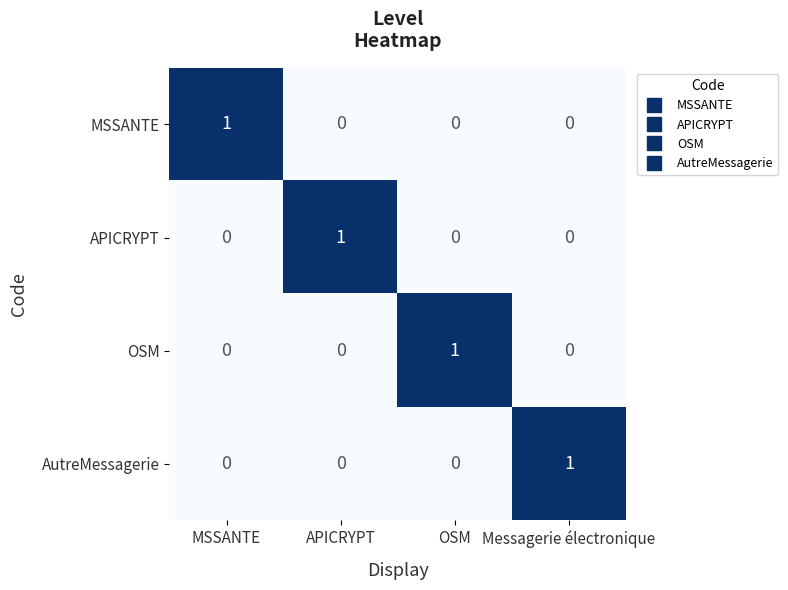

Reading left to right, what are all the values shown in this chart?

MSSANTE: 1	0	0	0
APICRYPT: 0	1	0	0
OSM: 0	0	1	0
AutreMessagerie: 0	0	0	1